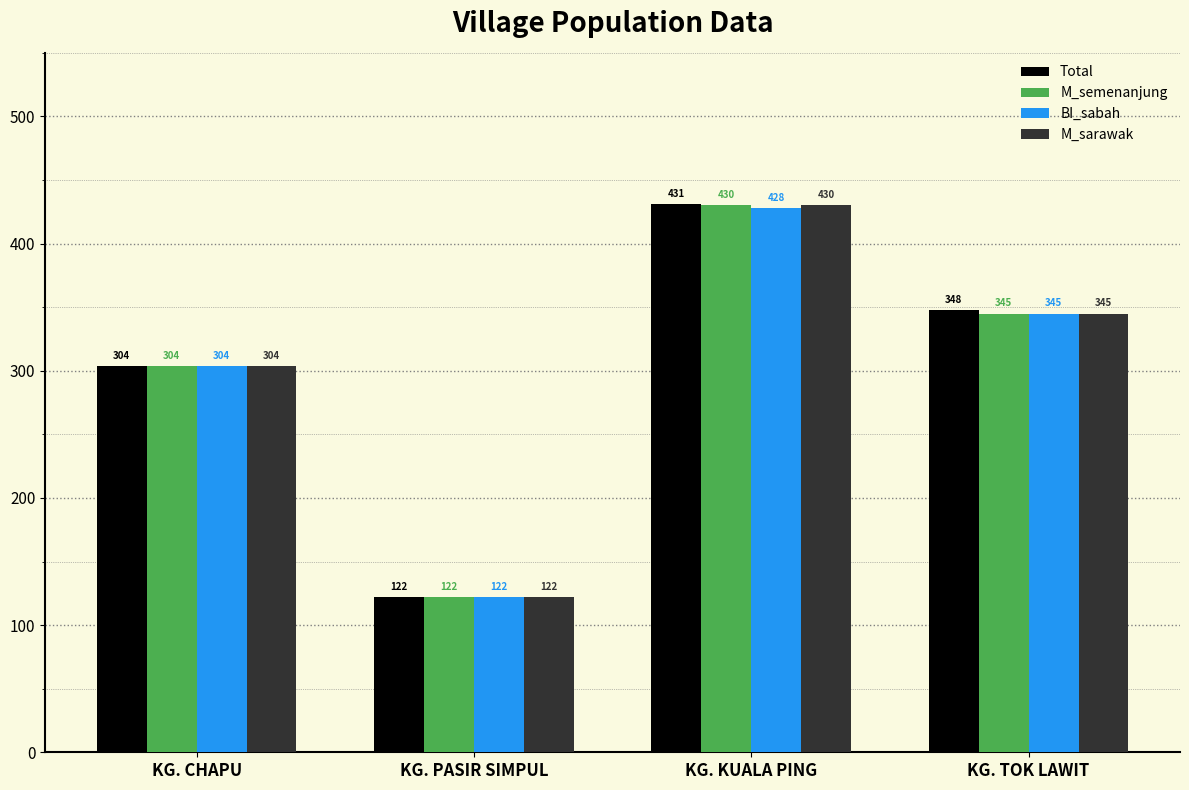

What position from the left is KG. TOK LAWIT?

4